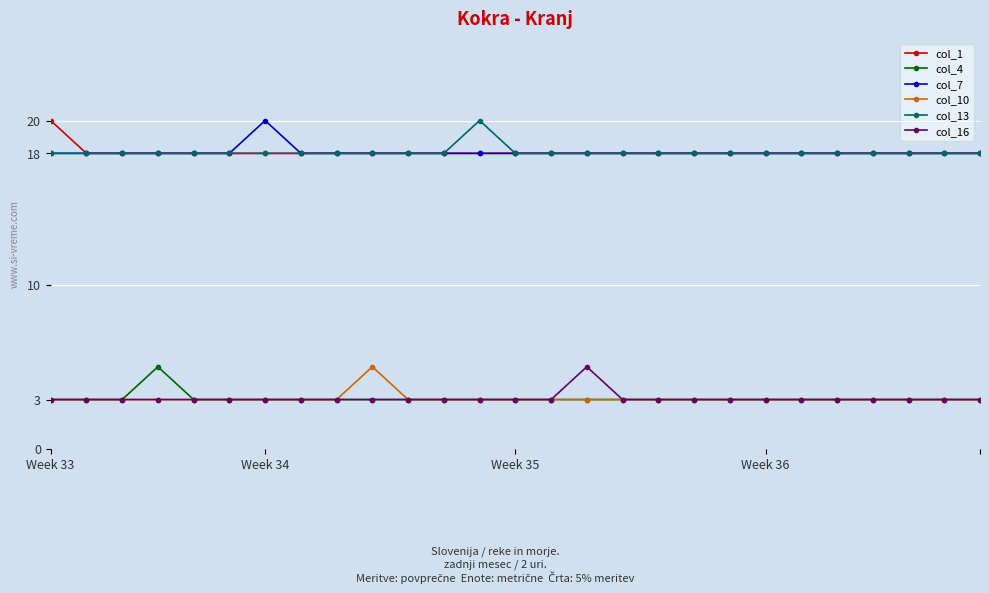

True or false: col_7 and col_4 intersect in this chart.

False